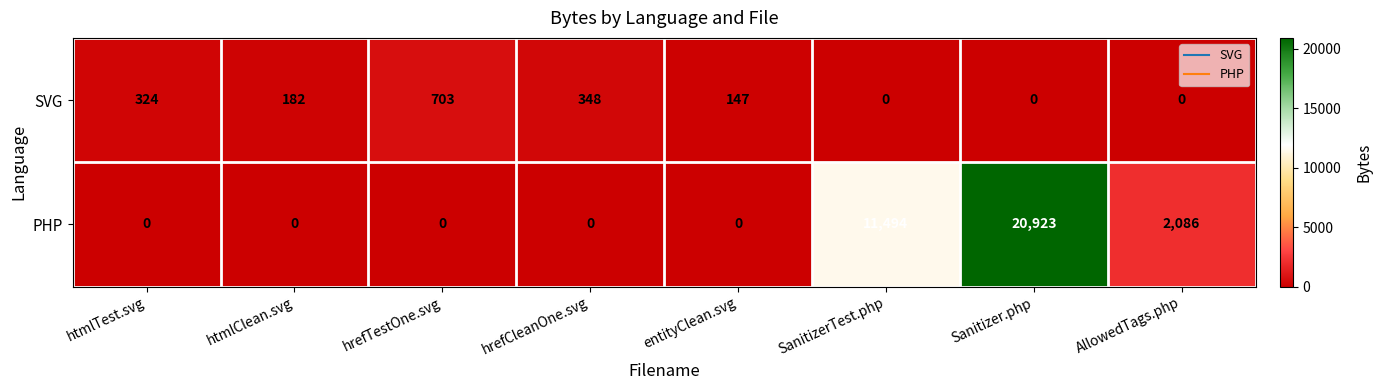

Between htmlClean.svg and hrefTestOne.svg, which series saw the biggest shift?

SVG